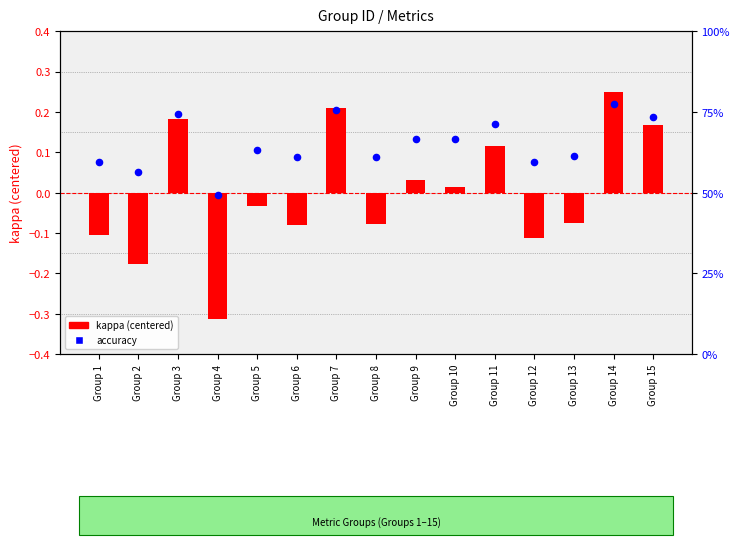

At which category is the sum across all series the highest?

Group 14